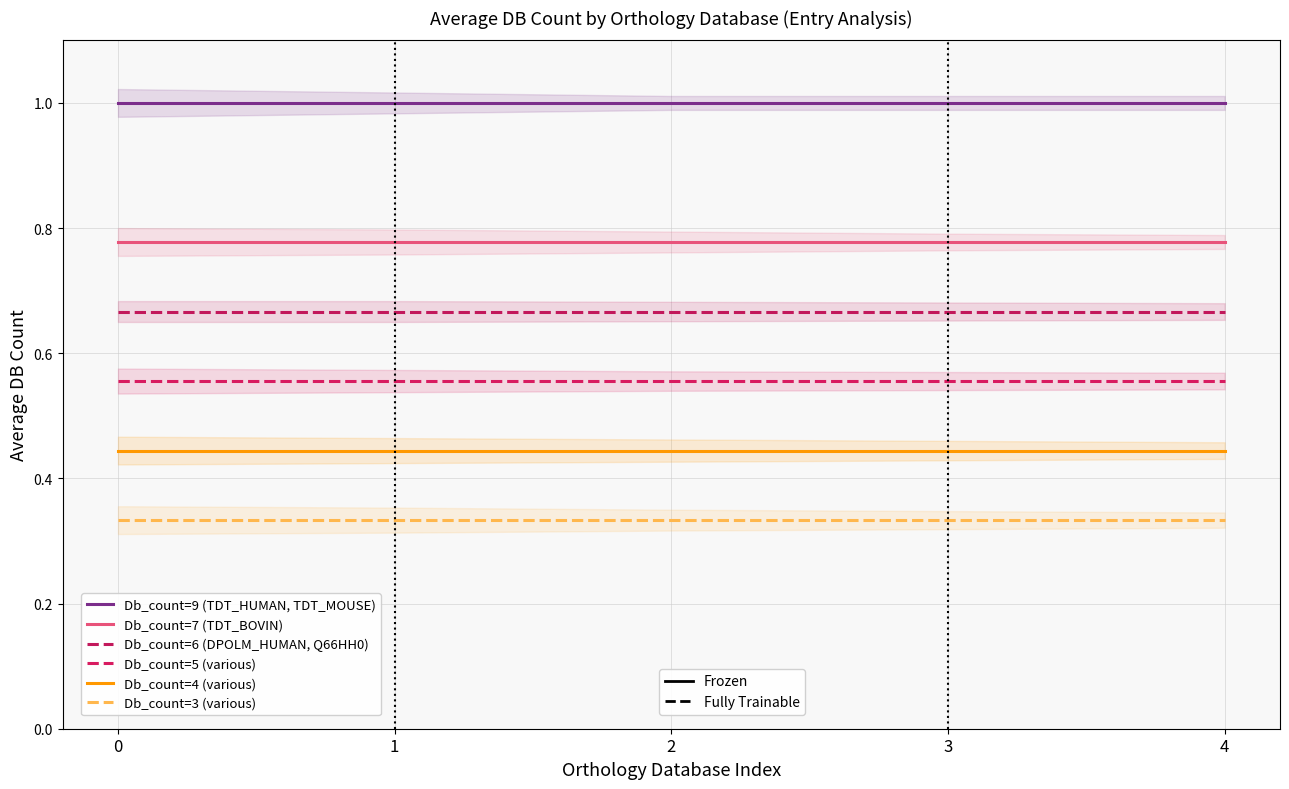

What is the total value across all series at 1?

3.8